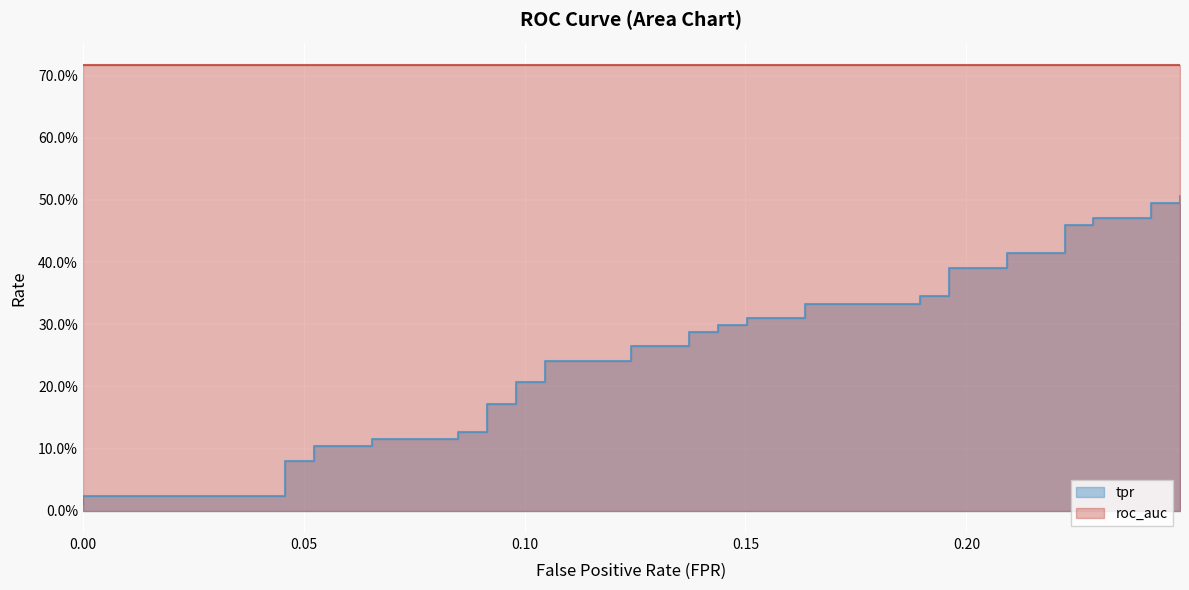

What is the average value?

0.3